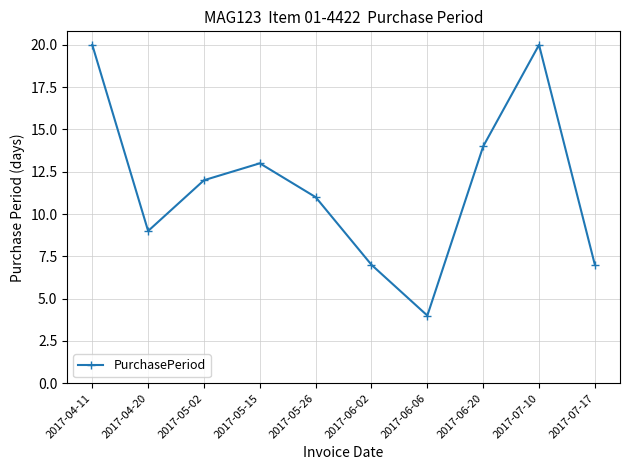

Where is the first local minimum?

2017-04-20